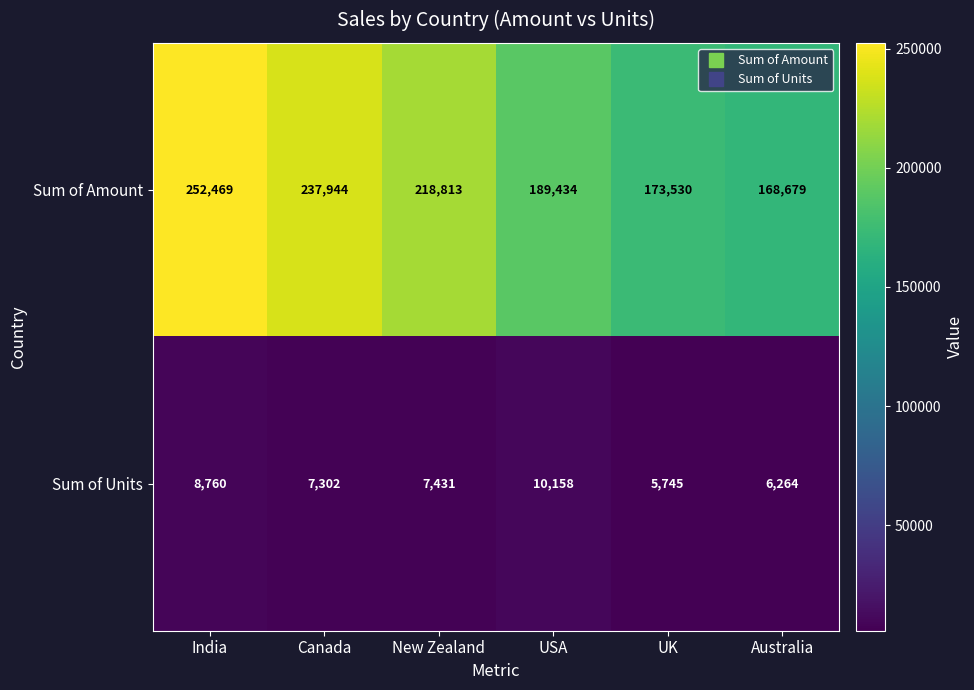

Which label corresponds to the largest value in the chart?

India